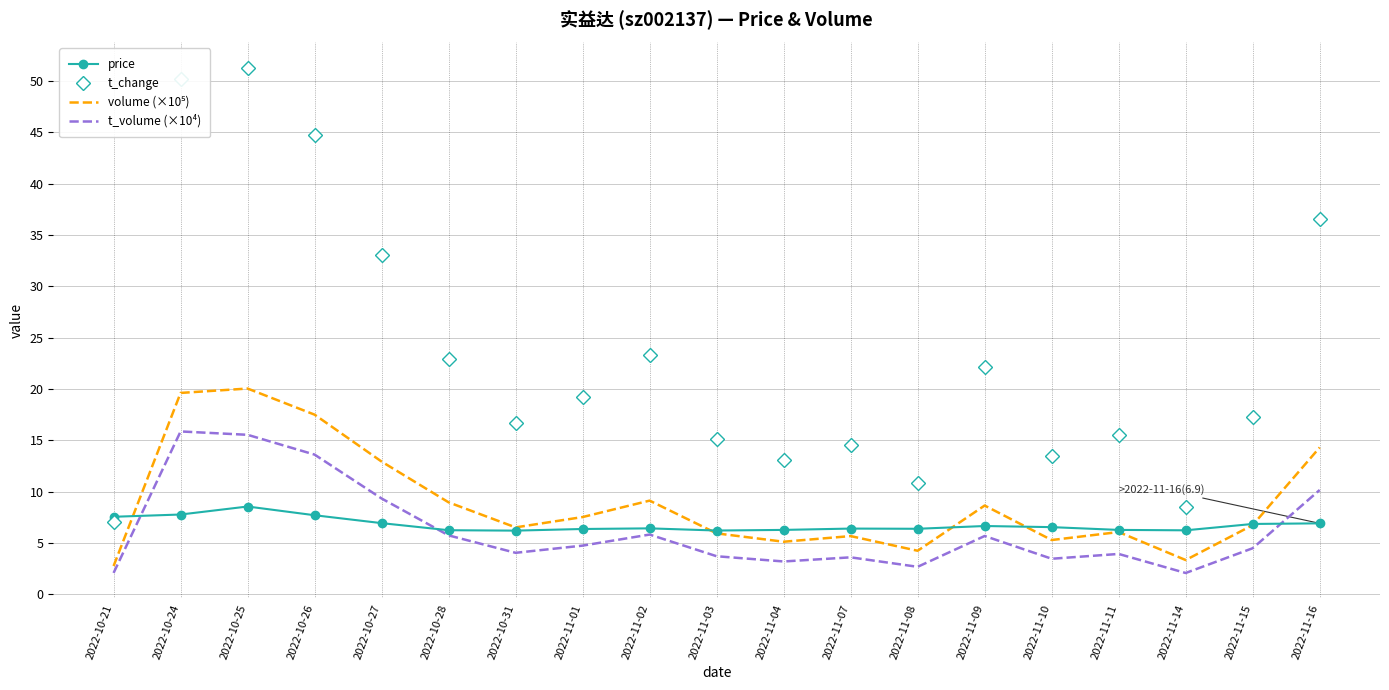

What is the minimum value shown in the chart?

2.1